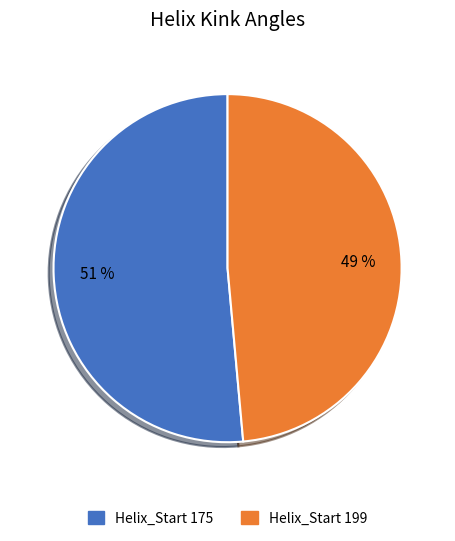

To the nearest percent, what is the average slice percentage?

50%